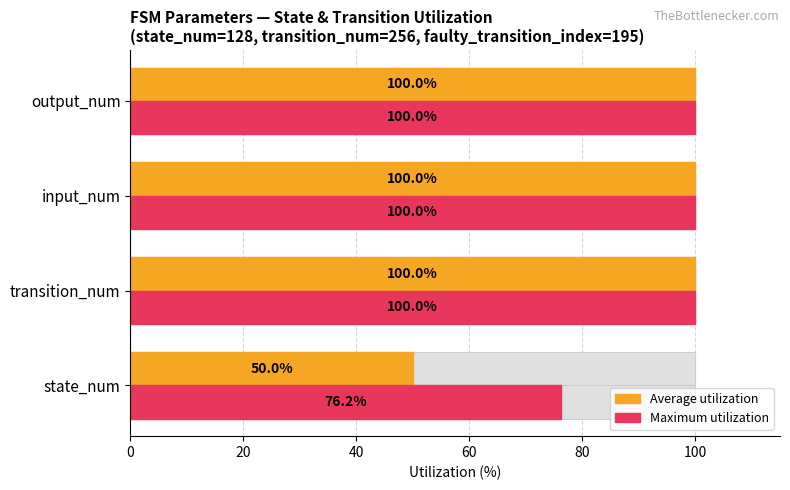

What is the sum of all Average utilization values?

350.0